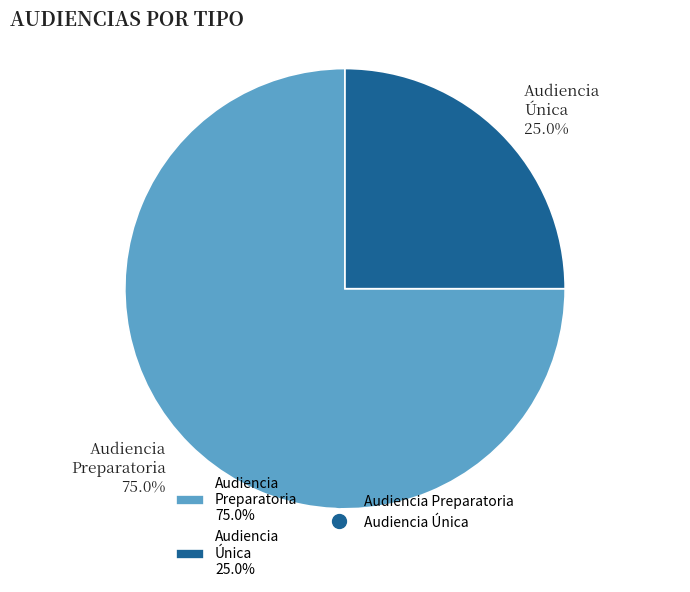

True or false: Audiencia Única accounts for 13% of the total.

False